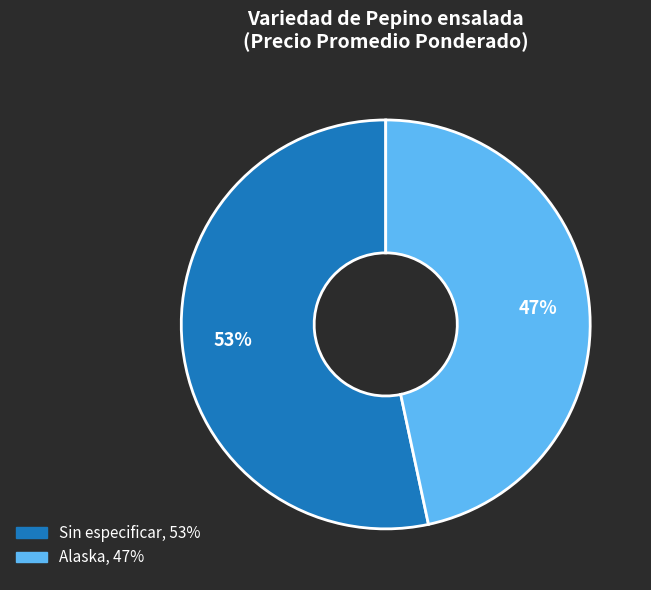

Which category has the smallest portion of the pie?

Alaska